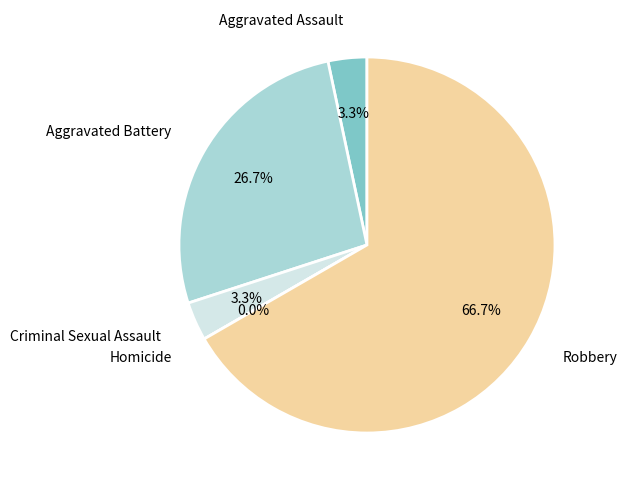

Which slice is the largest?

Robbery